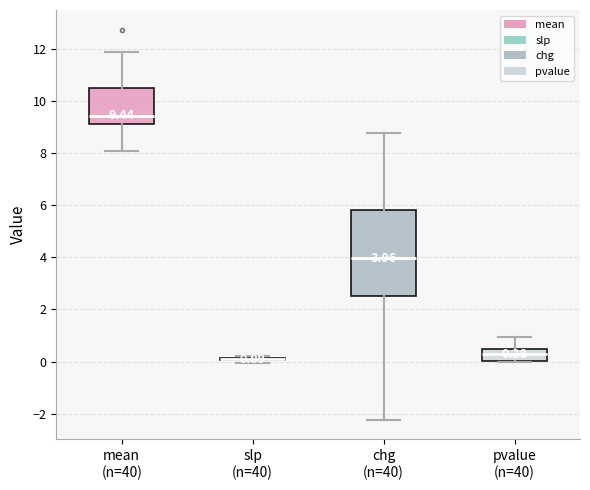

Comparing the boxes themselves (not the whiskers), which one is the tallest?

chg (n=40)